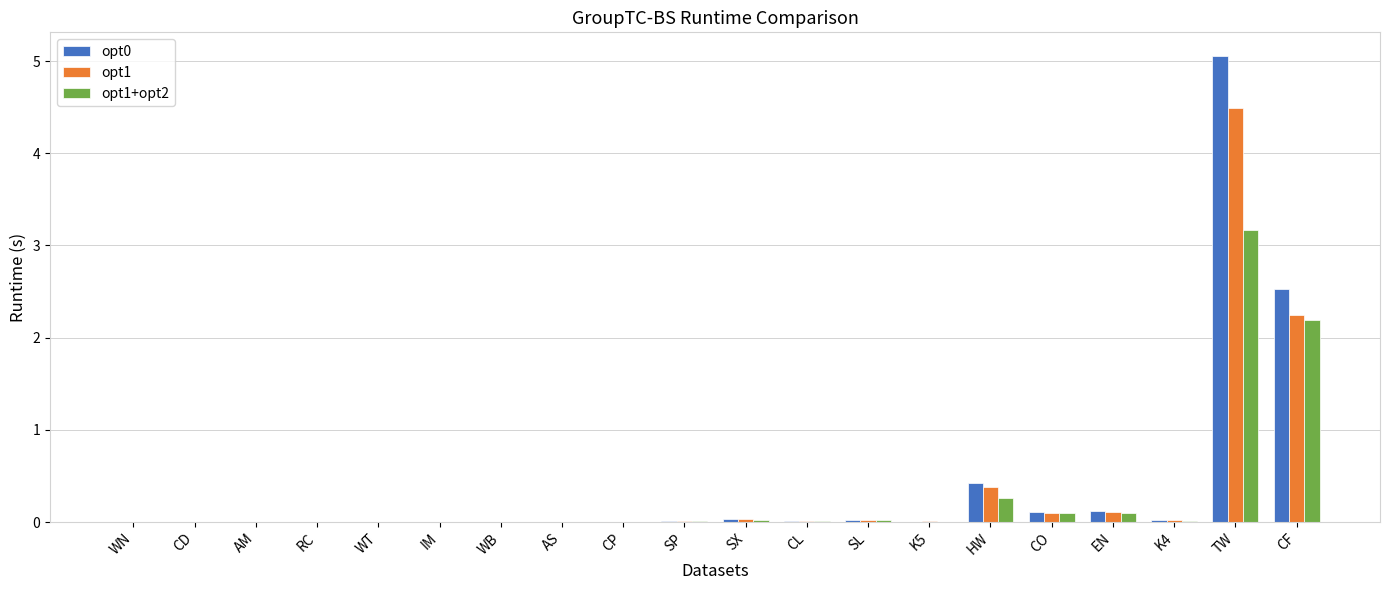

What is the total value across all series at CF?

7.0